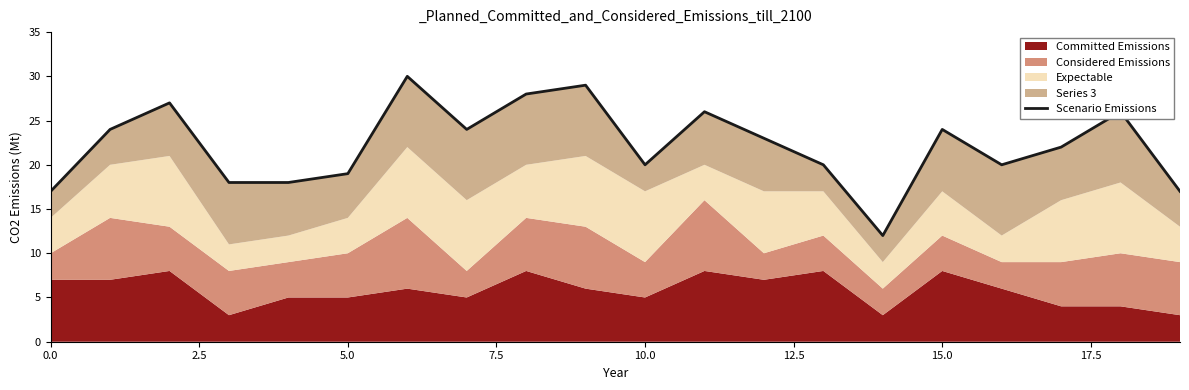

What position from the right is 17?

3